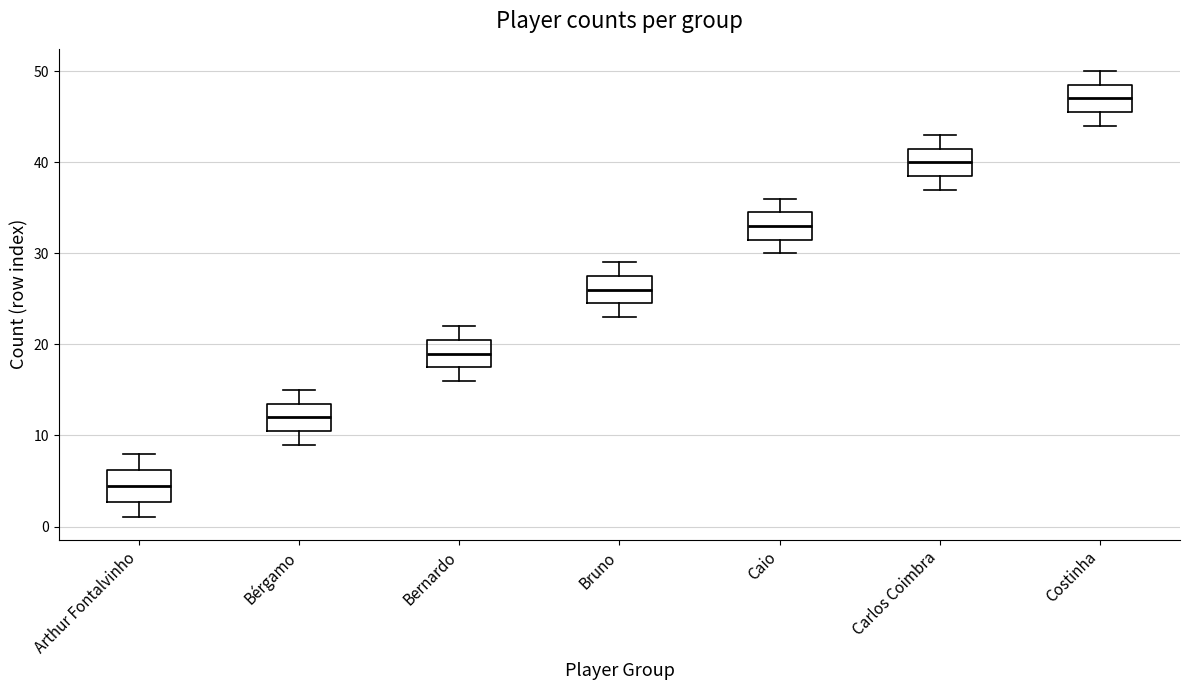

Reading left to right, read every box against the y-axis: the position of its median line, the range the box covers, and the ends of its whiskers. The values are not printed on the chart, so give them approximately, as read against the axis.

Arthur Fontalvinho: median 5, box 3 to 6, whiskers 1 to 8
Bérgamo: median 12, box 11 to 14, whiskers 9 to 15
Bernardo: median 19, box 18 to 21, whiskers 16 to 22
Bruno: median 26, box 25 to 28, whiskers 23 to 29
Caio: median 33, box 32 to 35, whiskers 30 to 36
Carlos Coimbra: median 40, box 39 to 42, whiskers 37 to 43
Costinha: median 47, box 46 to 49, whiskers 44 to 50